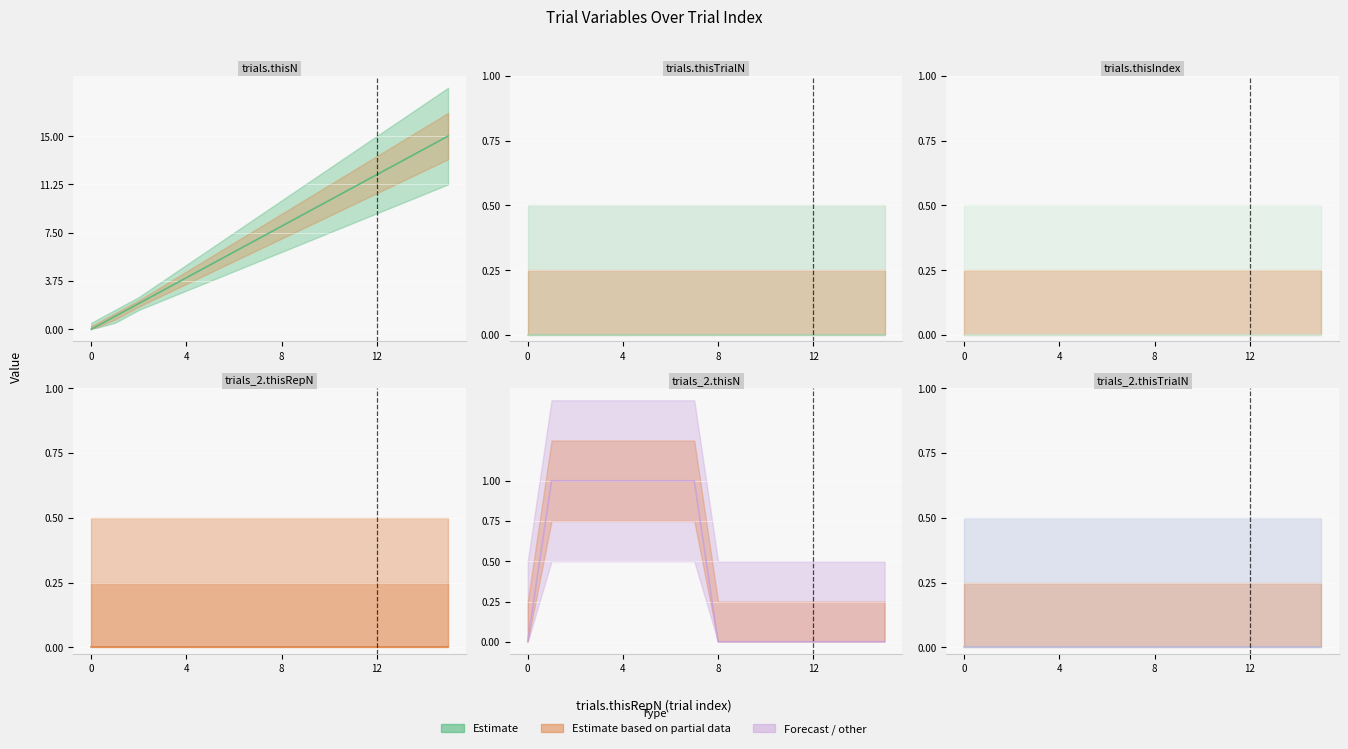

At how many categories does at least one series exceed 4?

11